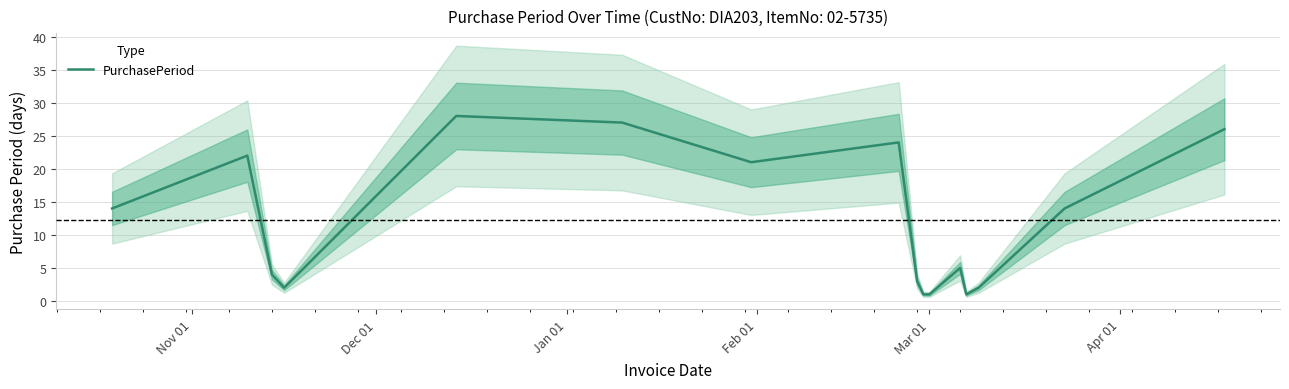

Is this an area chart (filled region under the line)?

No